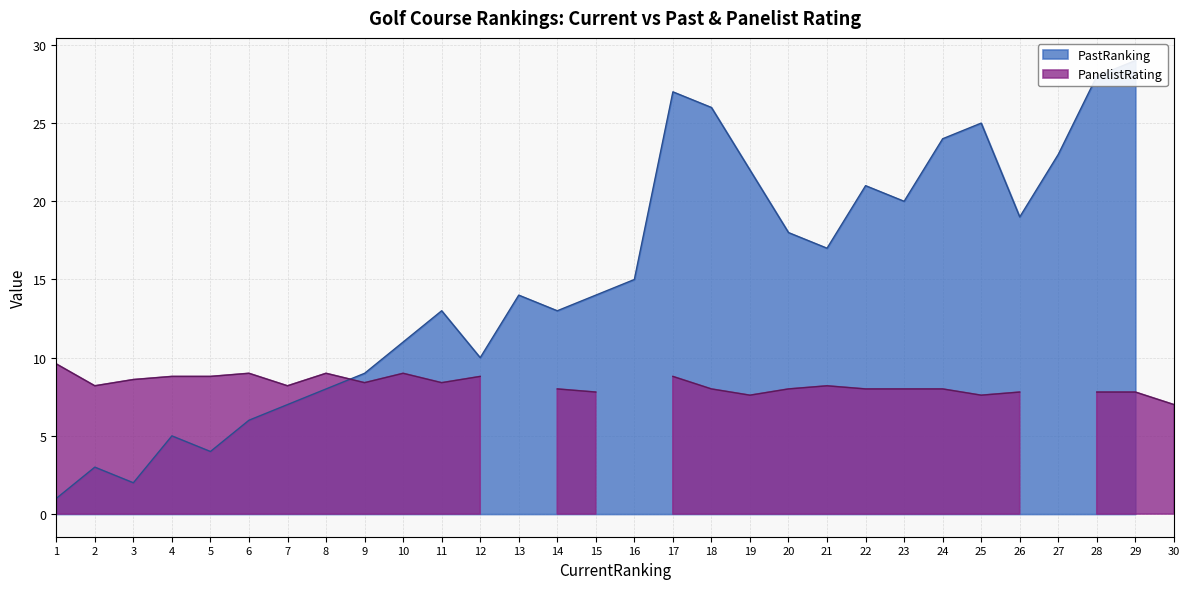

List the series in order of their overall mean, lowest first.

PanelistRating, PastRanking